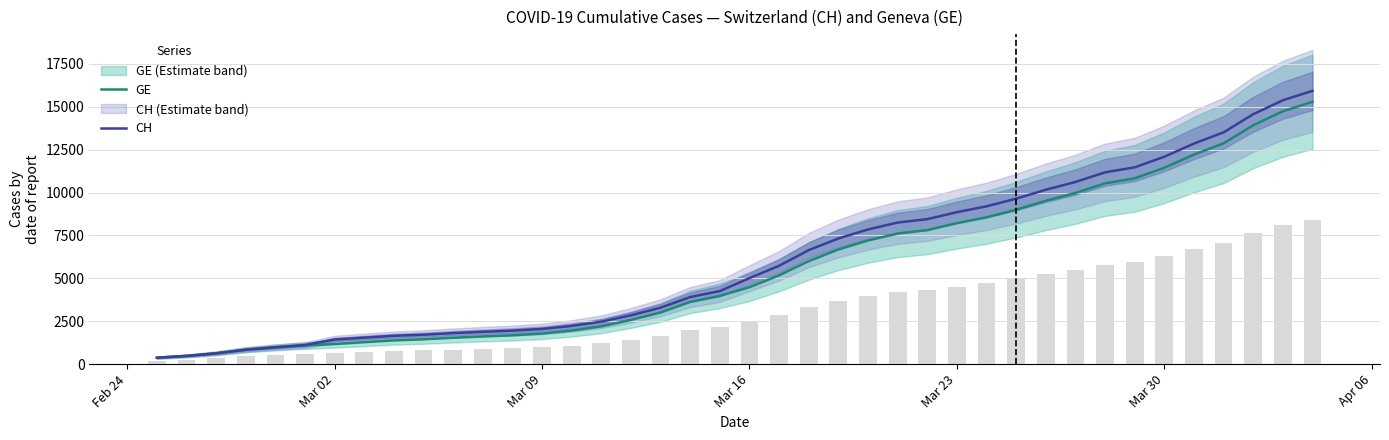

The value of GE at Mar 09 is 1780. True or false?

True